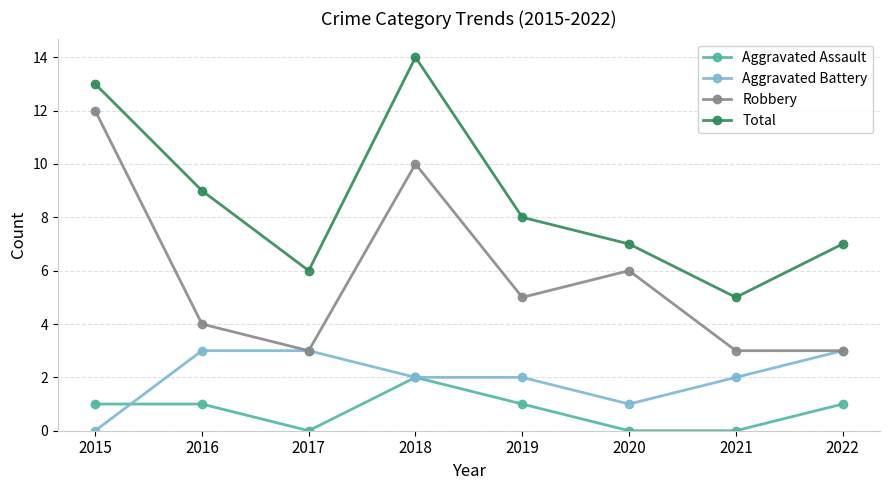

True or false: Aggravated Assault and Robbery cross at least once.

False